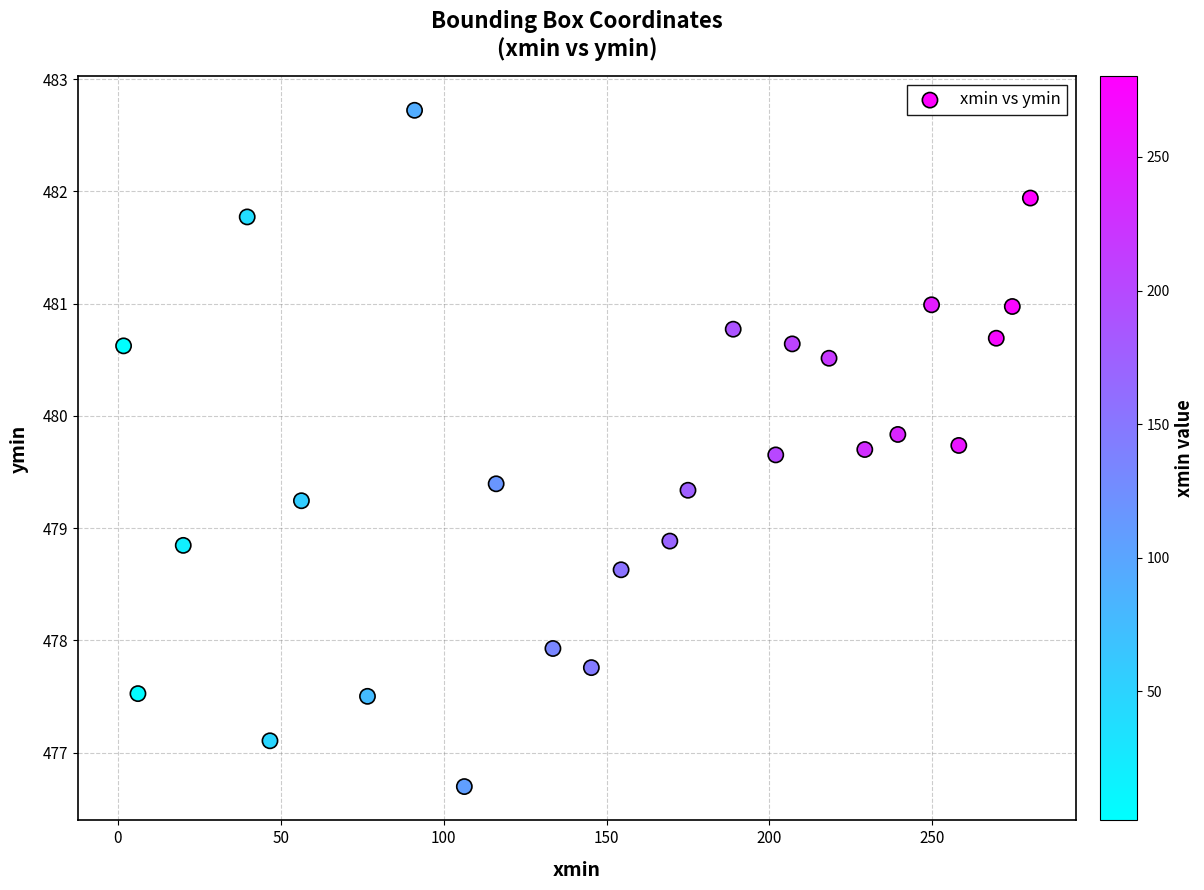

What is the range of X values (max minus min)?

278.4